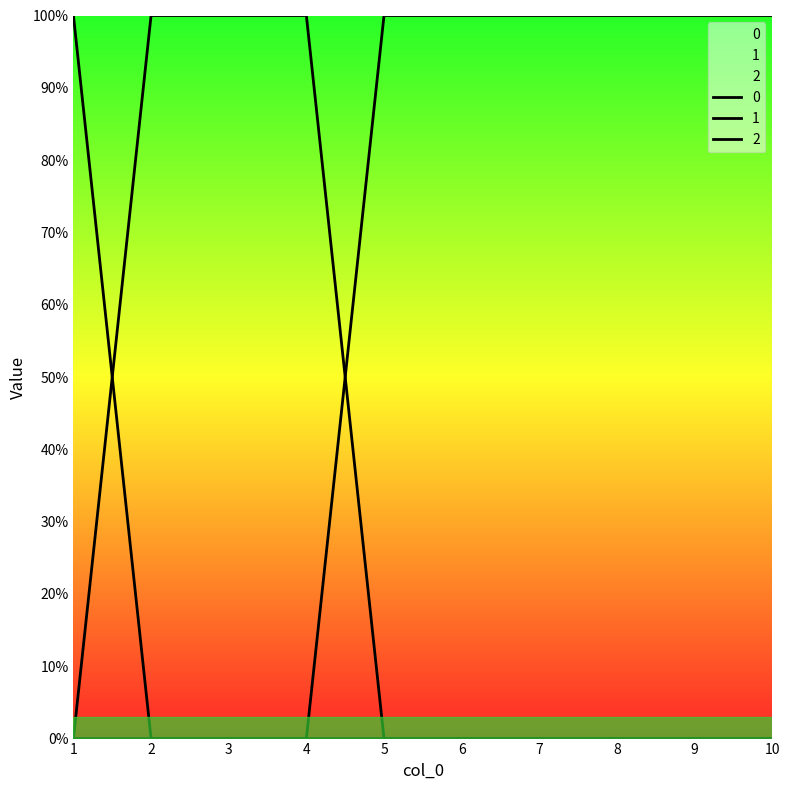

True or false: 2 has a value of -1 at 4.

False